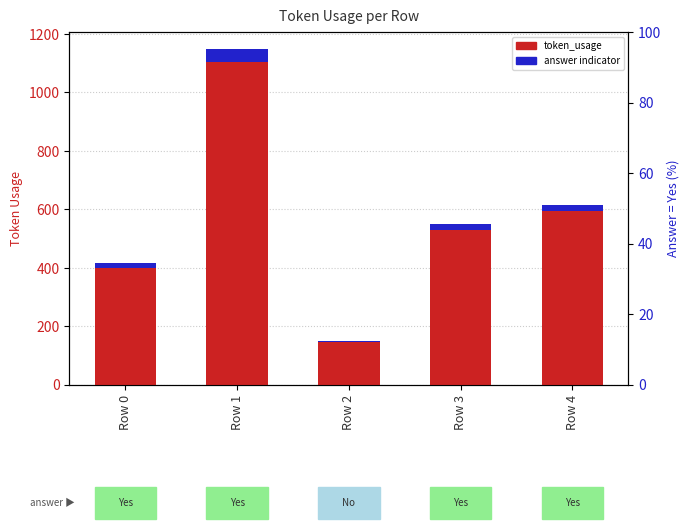

Is it true that the value at Row 0 is 401?

True